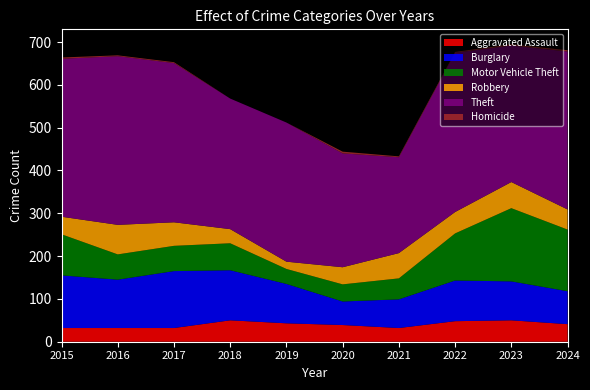

Reading right to left, list all the values displayed in this chart.

Aggravated Assault: 2024=41	2023=50	2022=48	2021=32	2020=39	2019=43	2018=50	2017=32	2016=32	2015=32
Burglary: 2024=77	2023=91	2022=95	2021=67	2020=55	2019=92	2018=117	2017=133	2016=113	2015=123
Motor Vehicle Theft: 2024=144	2023=171	2022=110	2021=49	2020=40	2019=35	2018=63	2017=59	2016=59	2015=96
Robbery: 2024=47	2023=61	2022=50	2021=59	2020=40	2019=17	2018=33	2017=55	2016=69	2015=41
Theft: 2024=369	2023=319	2022=372	2021=224	2020=266	2019=325	2018=305	2017=372	2016=394	2015=369
Homicide: 2024=3	2023=3	2022=2	2021=2	2020=4	2019=0	2018=0	2017=2	2016=2	2015=3